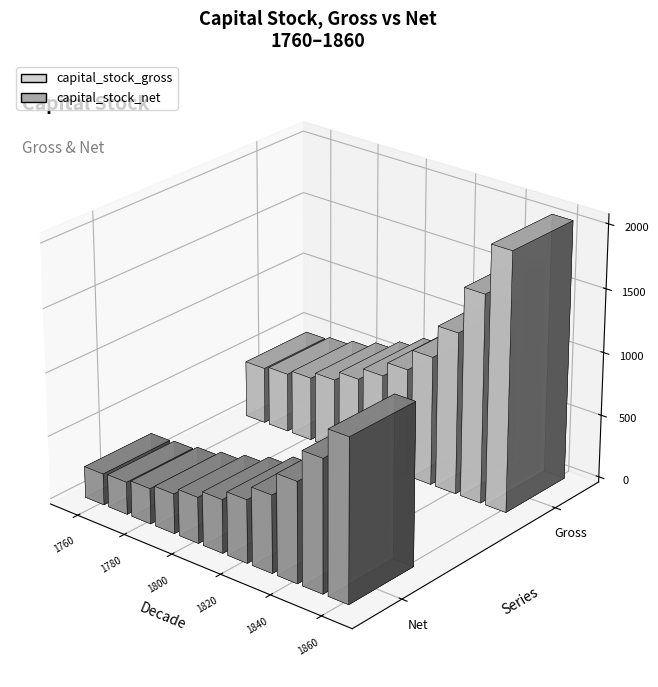

Reading right to left, extract all data points from this chart.

capital_stock_gross: 1860=2034	1850=1642	1840=1277	1830=1018	1820=851	1810=733	1800=637	1790=561	1780=507	1770=470	1760=449
capital_stock_net: 1860=1271	1850=1037	1840=789	1830=609	1820=497	1810=422	1800=364	1790=315	1780=281	1770=257	1760=248